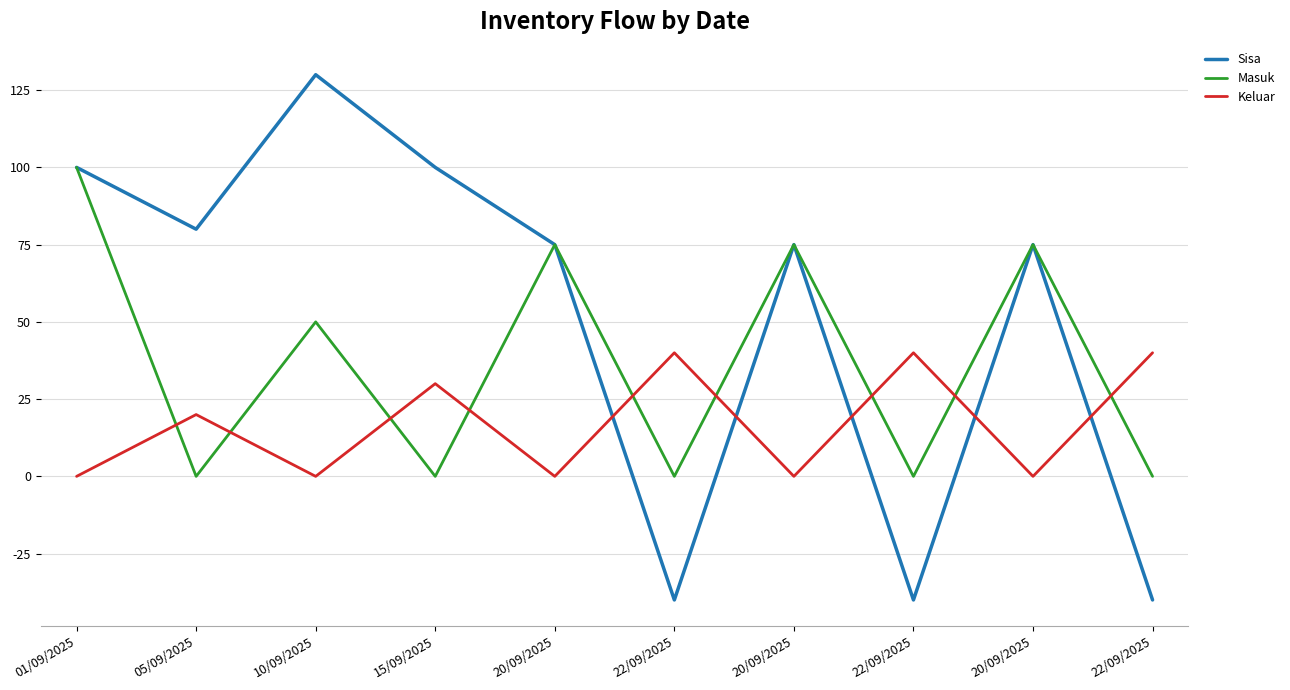

What is the minimum value shown in the chart?

-40